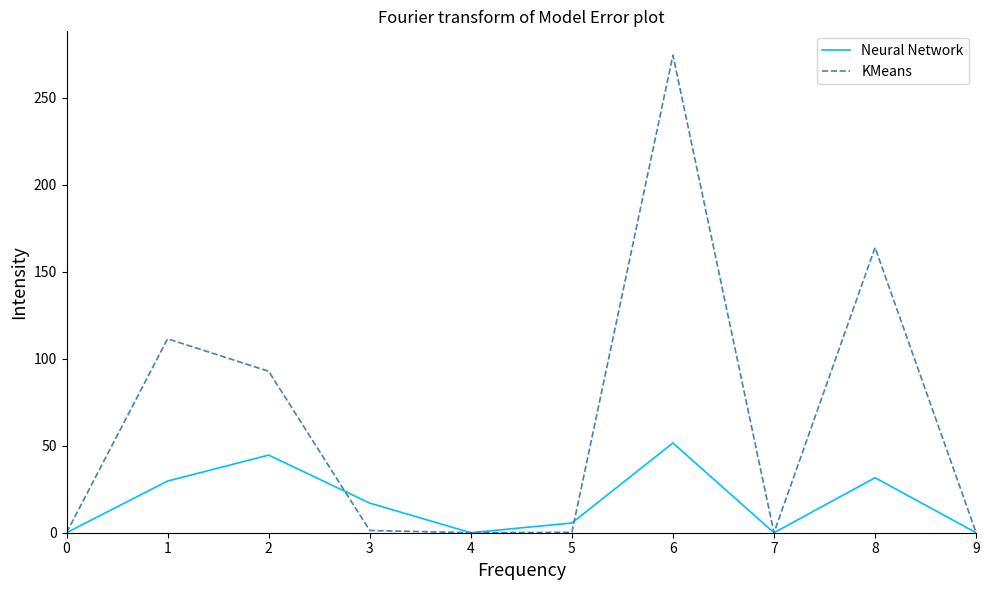

At how many categories does at least one series exceed 257?

1